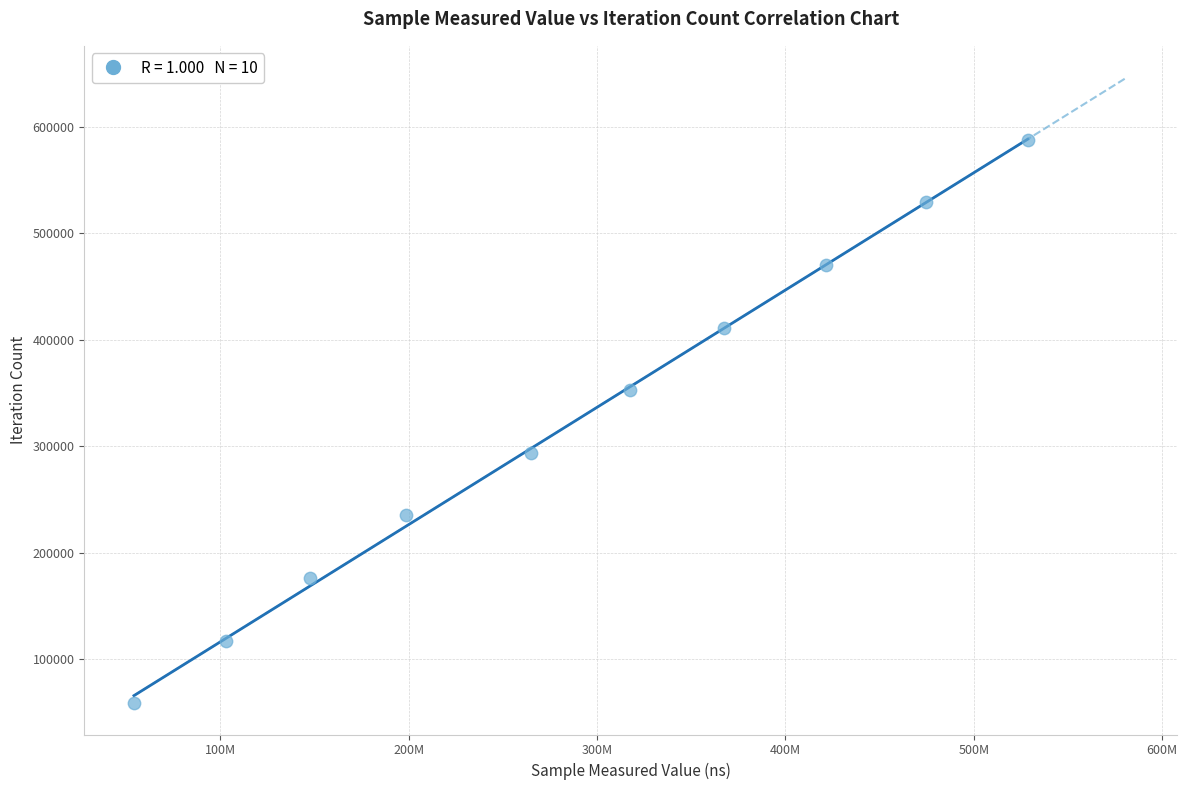

What is the range of X values (max minus min)?

474440831